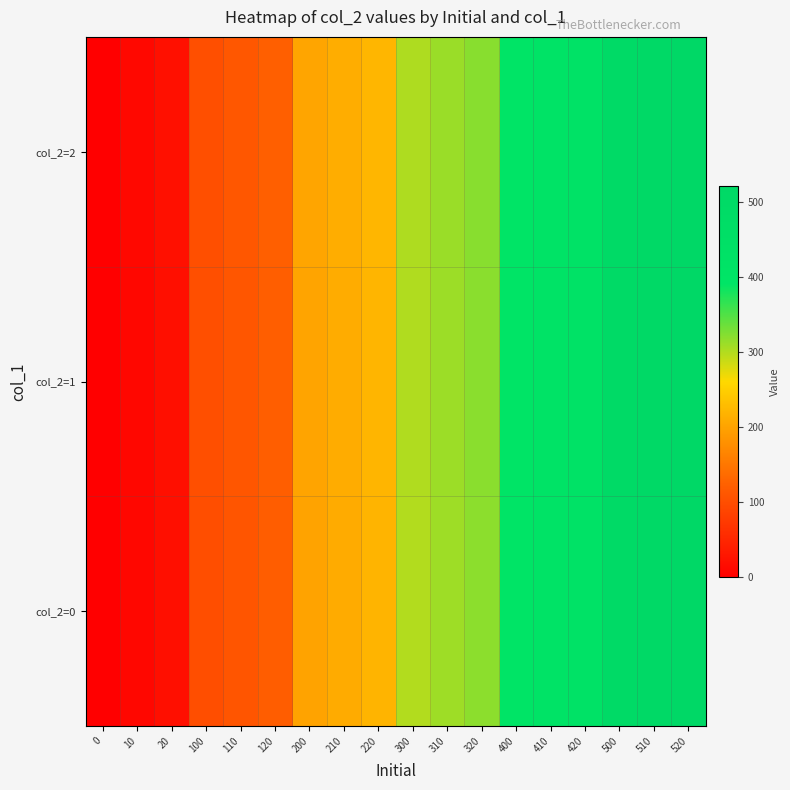

Count the number of data series in this chart.

3